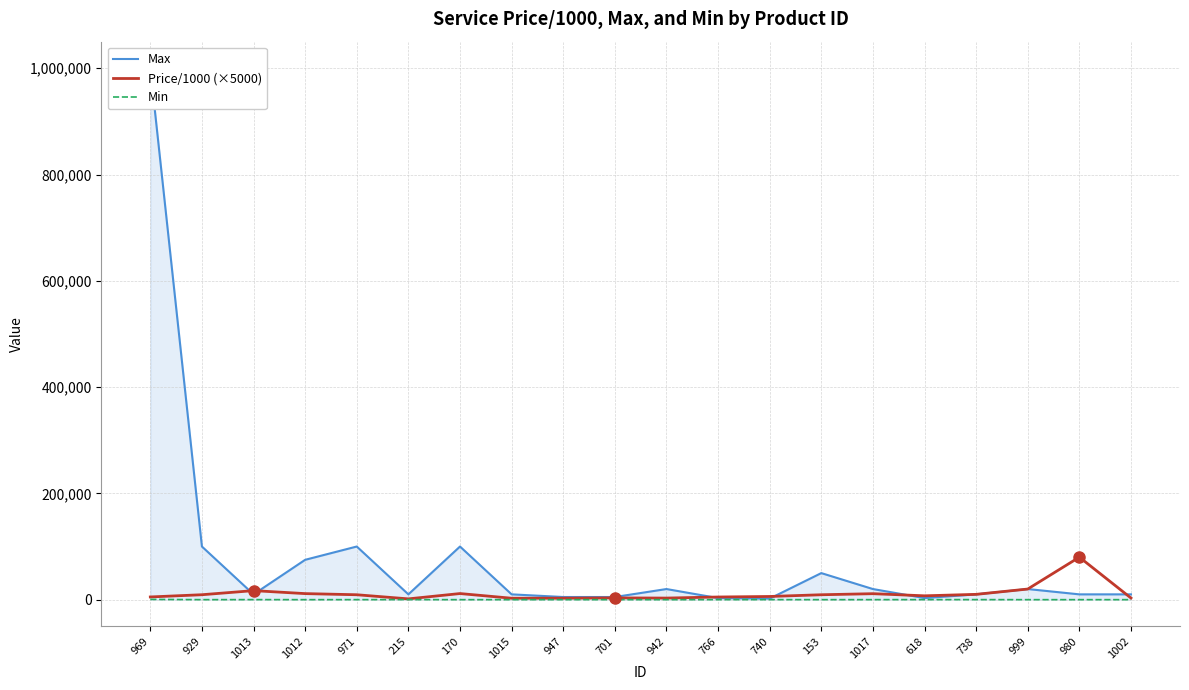

How many values in the Min series are below 20?

6